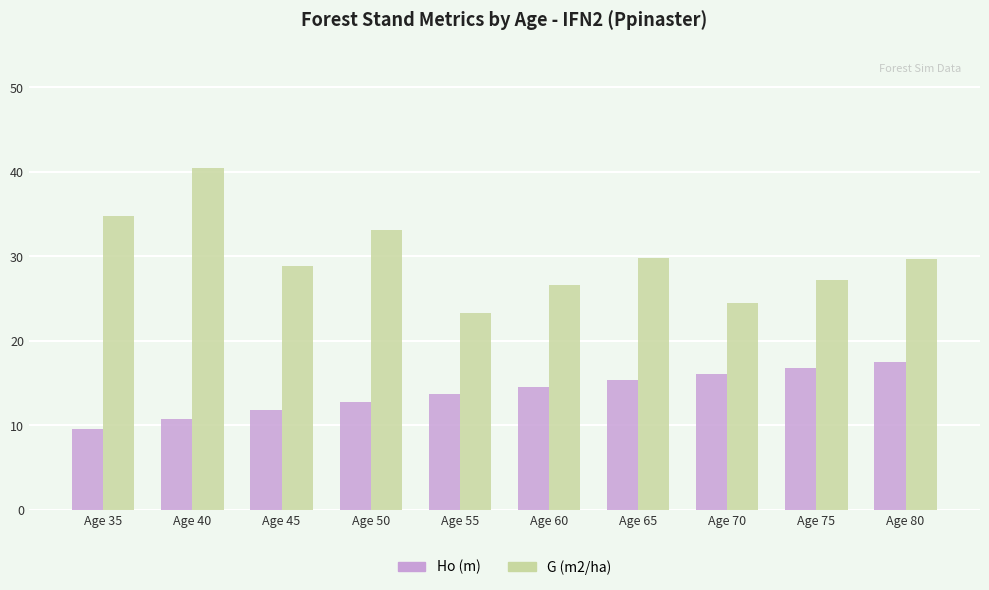

What is the difference between the Ho (m) values at Age 40 and Age 70?

5.3